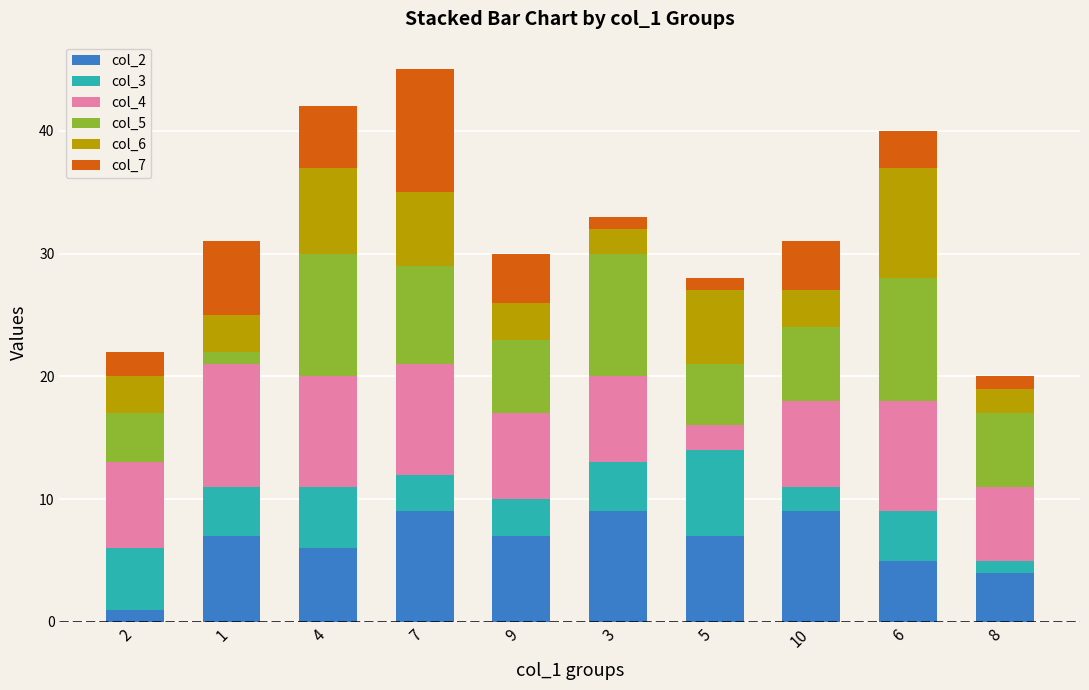

The col_2 series shows 4 at 8. True or false?

True